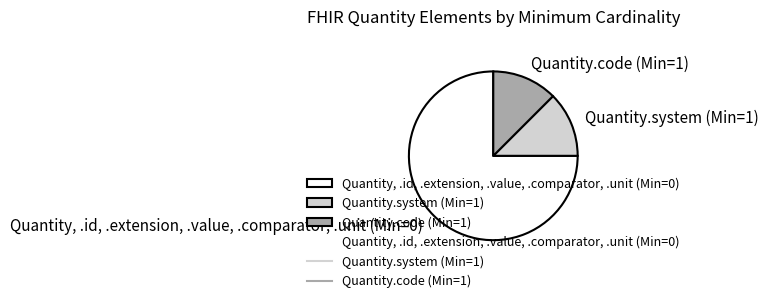

Is the sum of Quantity.code (Min=1) and Quantity, .id, .extension, .value, .comparator, .unit (Min=0) greater than half?

Yes